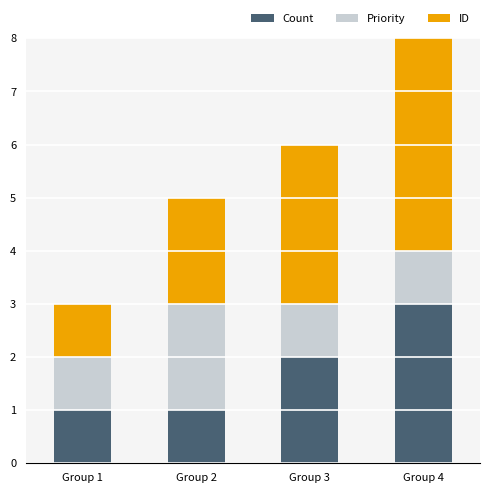

True or false: Count has a value of 1 at Group 2.

True